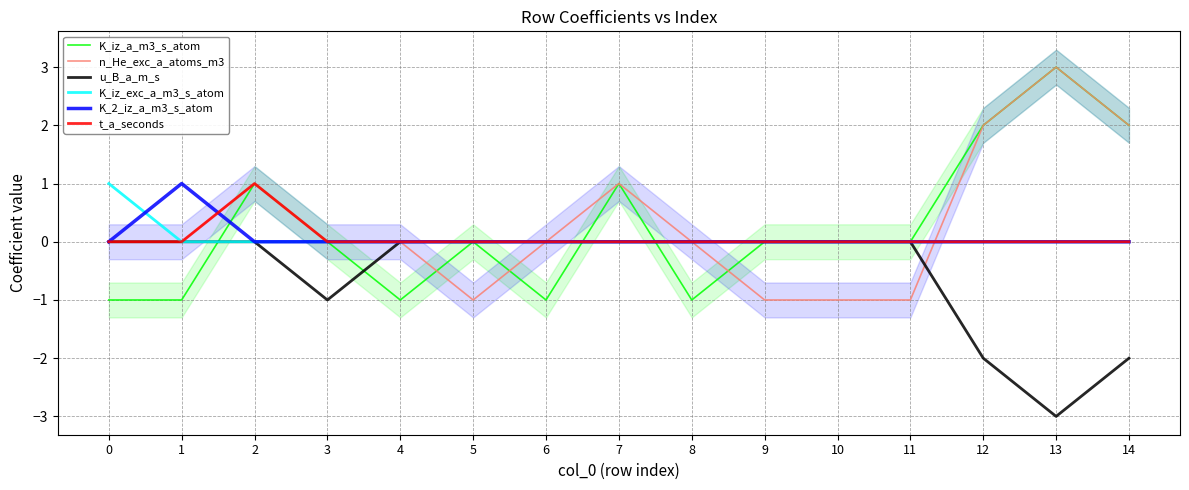

Reading left to right, transcribe all the data shown in this chart.

K_iz_a_m3_s_atom: 0=-1	1=-1	2=1	3=0	4=-1	5=0	6=-1	7=1	8=-1	9=0	10=0	11=0	12=2	13=3	14=2
n_He_exc_a_atoms_m3: 0=0	1=0	2=1	3=0	4=0	5=-1	6=0	7=1	8=0	9=-1	10=-1	11=-1	12=2	13=3	14=2
u_B_a_m_s: 0=0	1=0	2=0	3=-1	4=0	5=0	6=0	7=0	8=0	9=0	10=0	11=0	12=-2	13=-3	14=-2
K_iz_exc_a_m3_s_atom: 0=1	1=0	2=0	3=0	4=0	5=0	6=0	7=0	8=0	9=0	10=0	11=0	12=0	13=0	14=0
K_2_iz_a_m3_s_atom: 0=0	1=1	2=0	3=0	4=0	5=0	6=0	7=0	8=0	9=0	10=0	11=0	12=0	13=0	14=0
t_a_seconds: 0=0	1=0	2=1	3=0	4=0	5=0	6=0	7=0	8=0	9=0	10=0	11=0	12=0	13=0	14=0